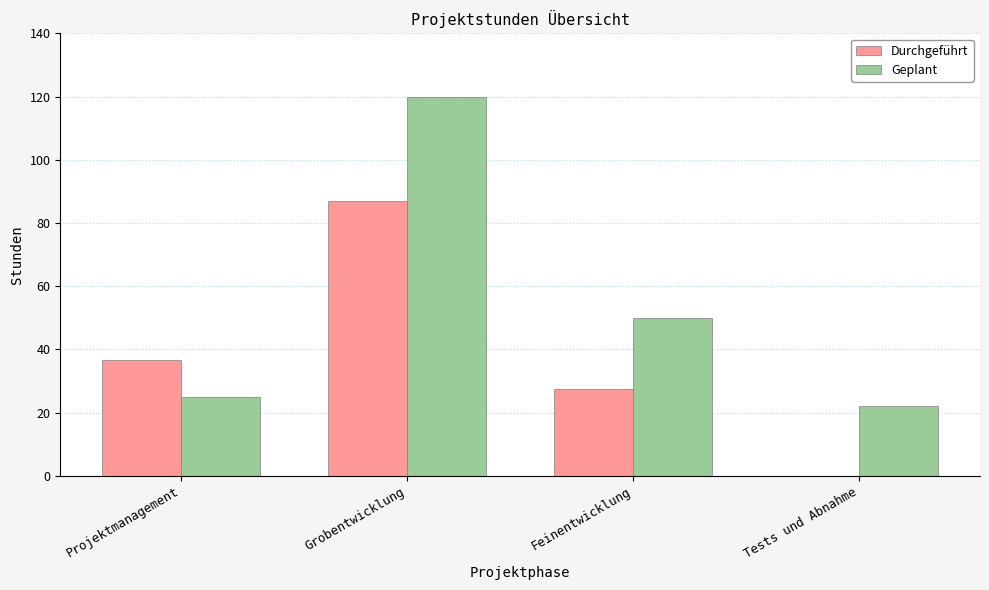

What is the spread (max minus min) of values at Projektmanagement?

11.5